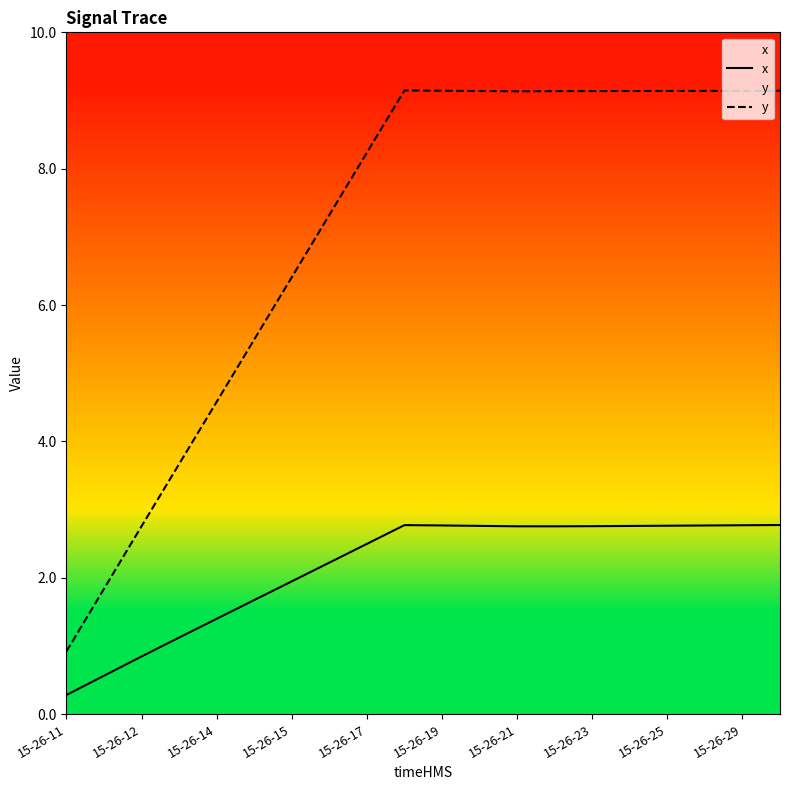

The value of y at 15-26-29 is 2.6. True or false?

False